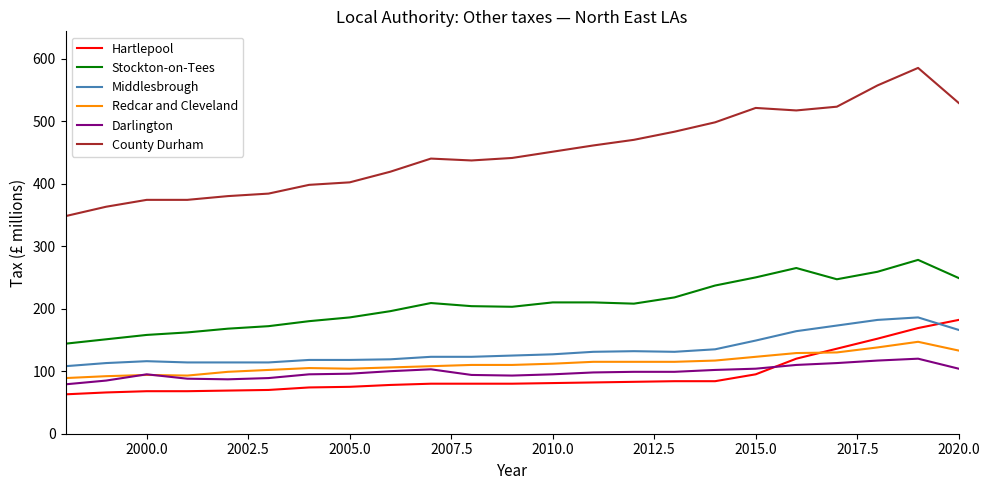

What is the lowest value of the Hartlepool series?

63